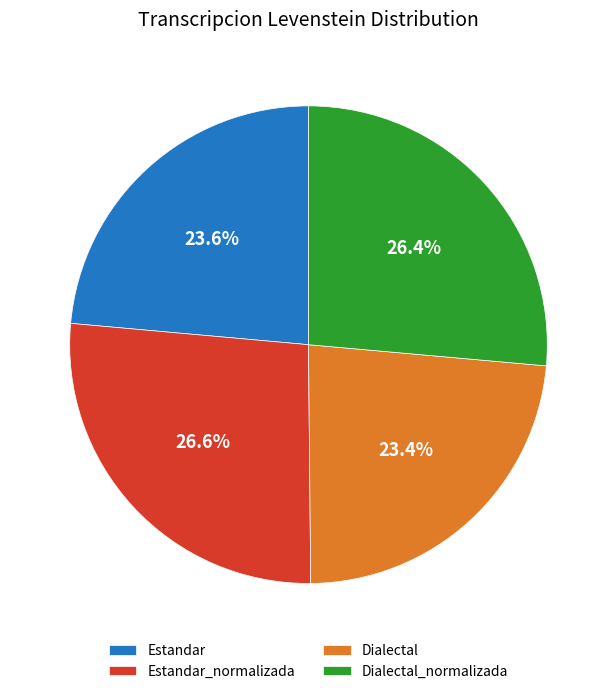

To the nearest percent, what percentage of the pie is Estandar?

24%